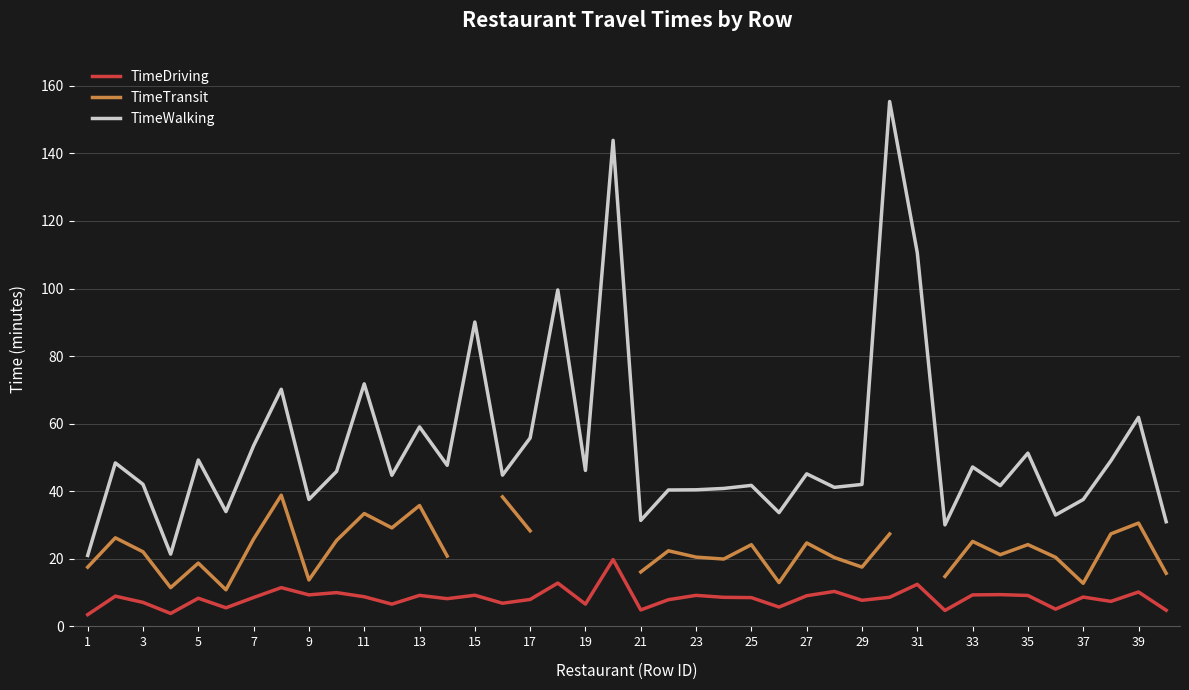

Where is TimeWalking nearest to the value 88?

15